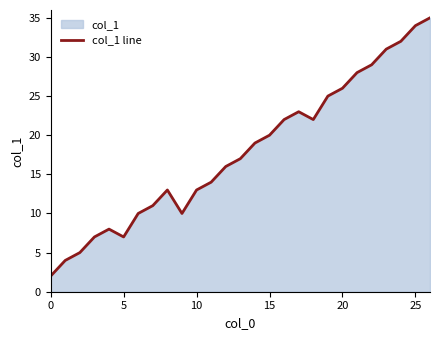

How many lines are shown in the chart?

1